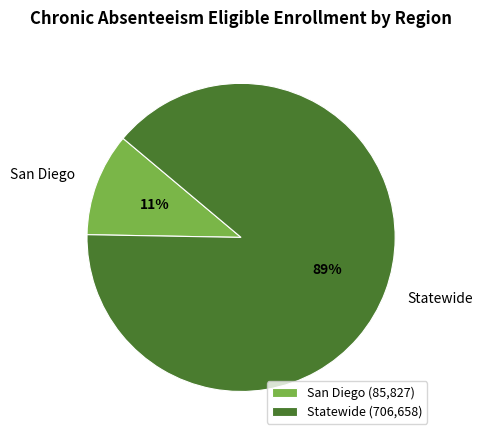

Which category has the smallest portion of the pie?

San Diego